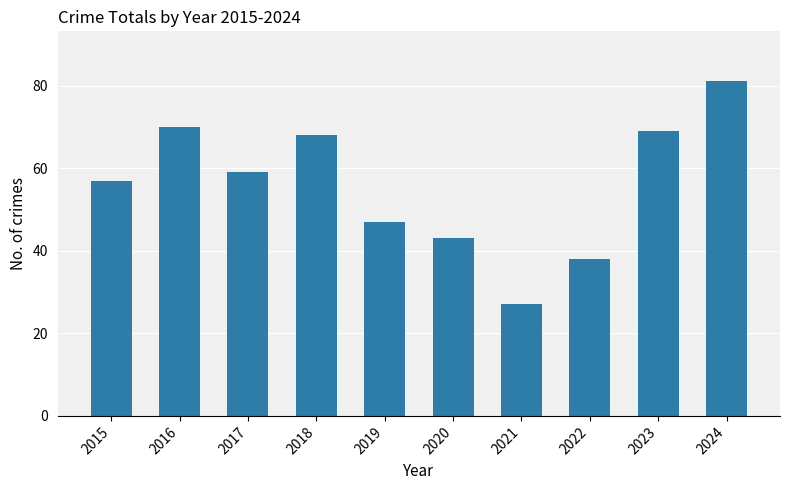

Reading left to right, what are all the values shown in this chart?

2015=57	2016=70	2017=59	2018=68	2019=47	2020=43	2021=27	2022=38	2023=69	2024=81